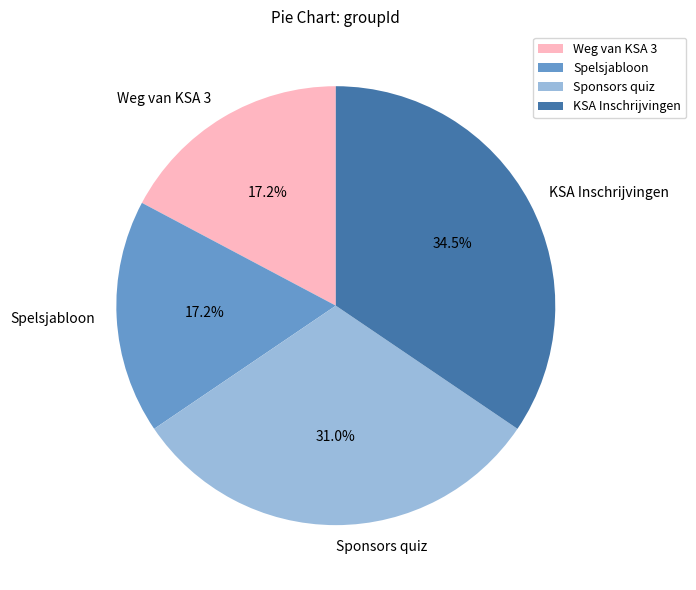

Which slice is the largest?

KSA Inschrijvingen